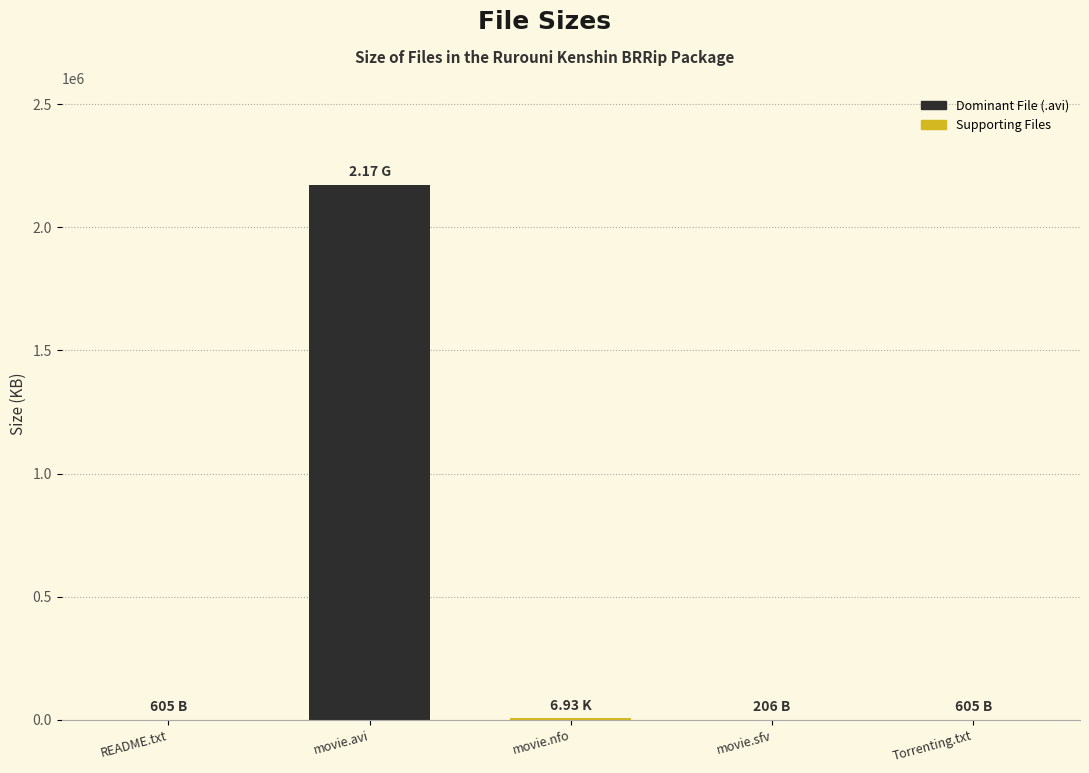

At which category does the chart reach its peak across all series?

movie.avi